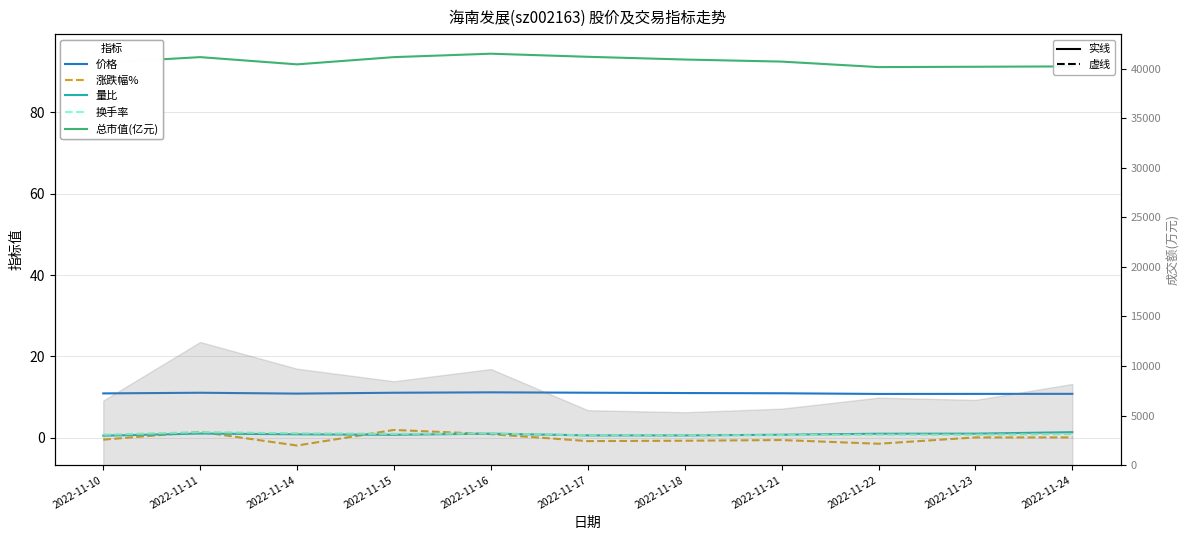

Is the value of 换手率 at 2022-11-15 greater than the value of 涨跌幅% at 2022-11-21?

Yes